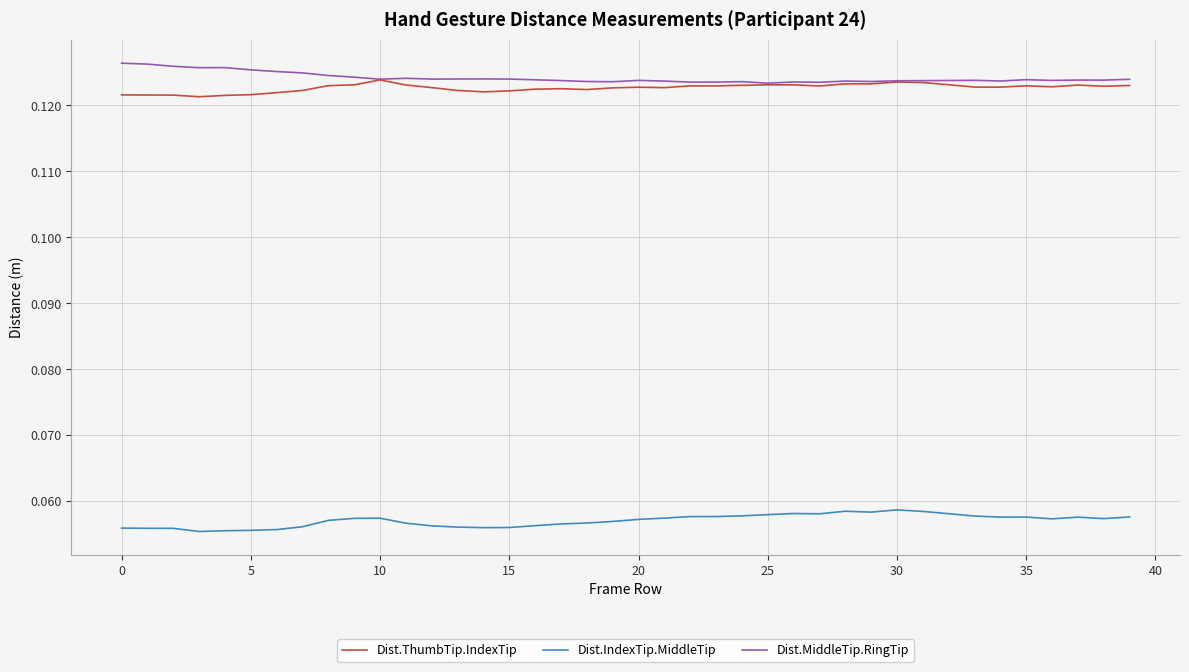

True or false: Dist.IndexTip.MiddleTip and Dist.ThumbTip.IndexTip cross at least once.

False